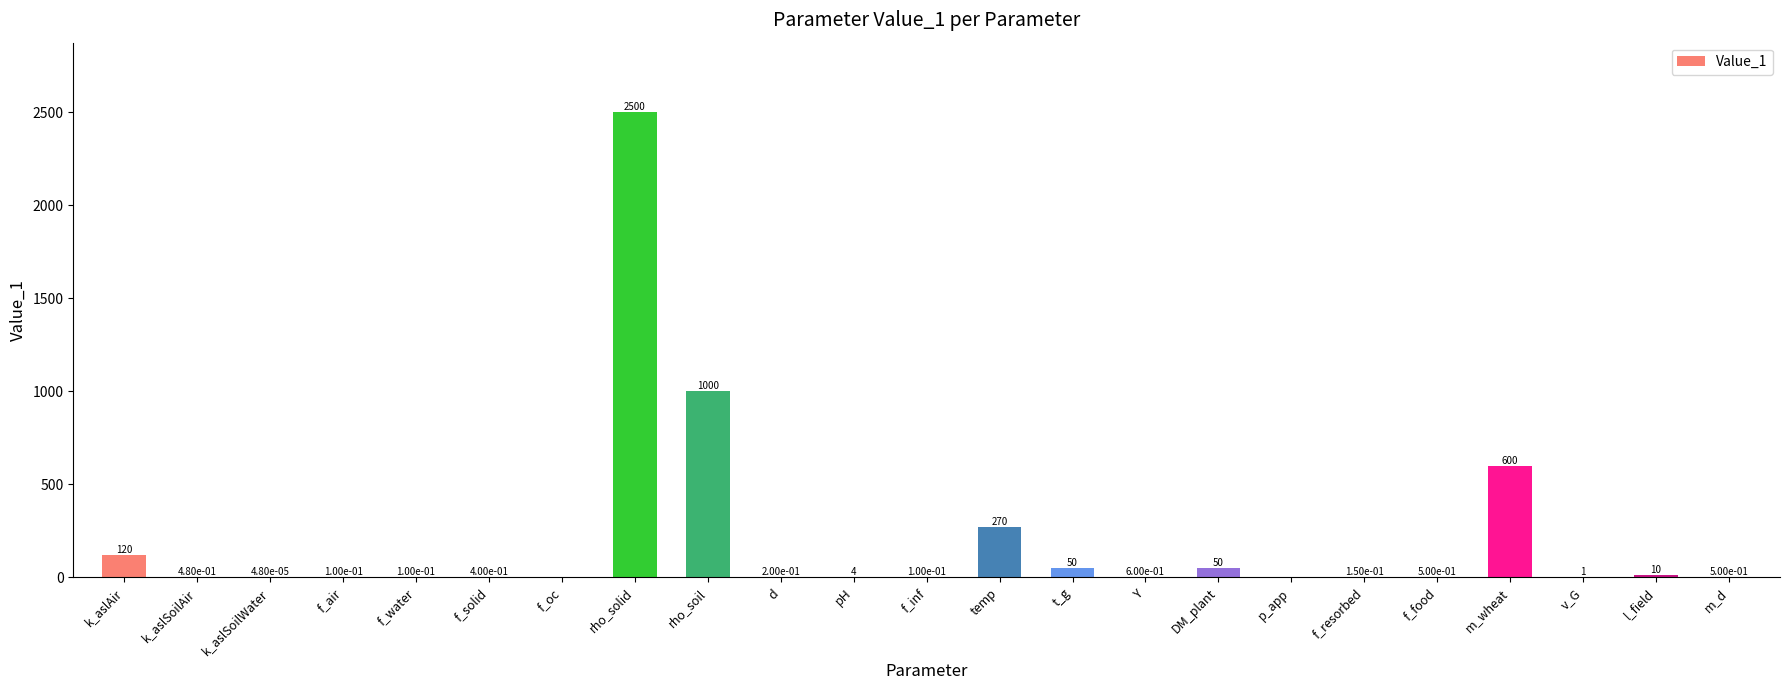

What is the change in value from k_aslSoilAir to pH?

+3.5